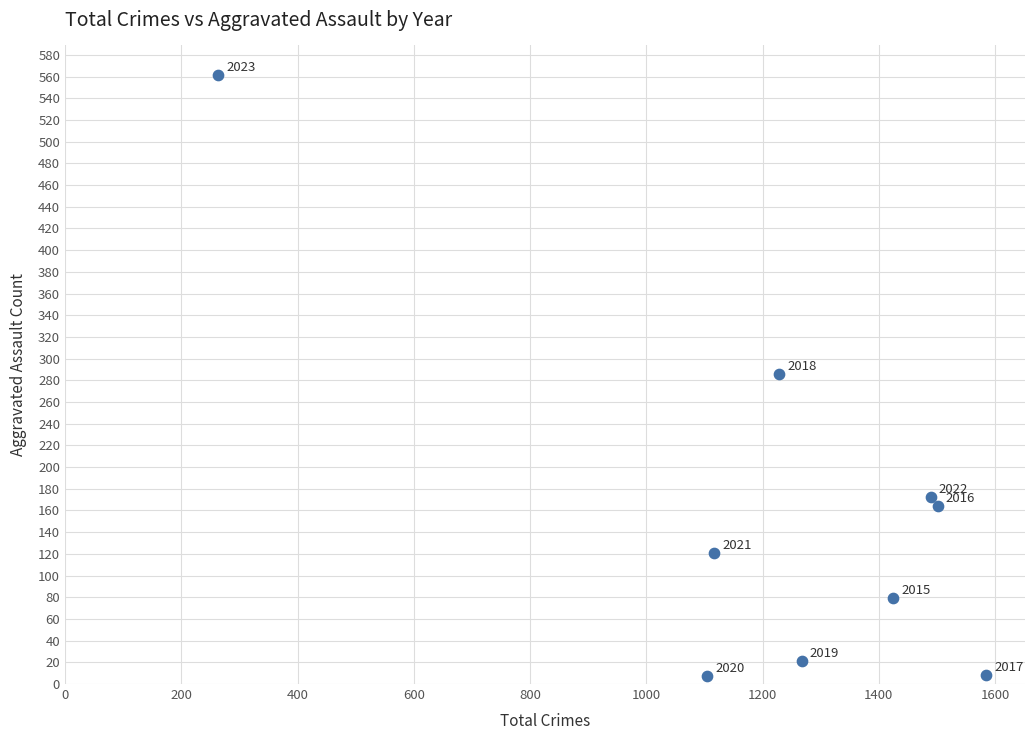

What is the range of Y values (max minus min)?

554